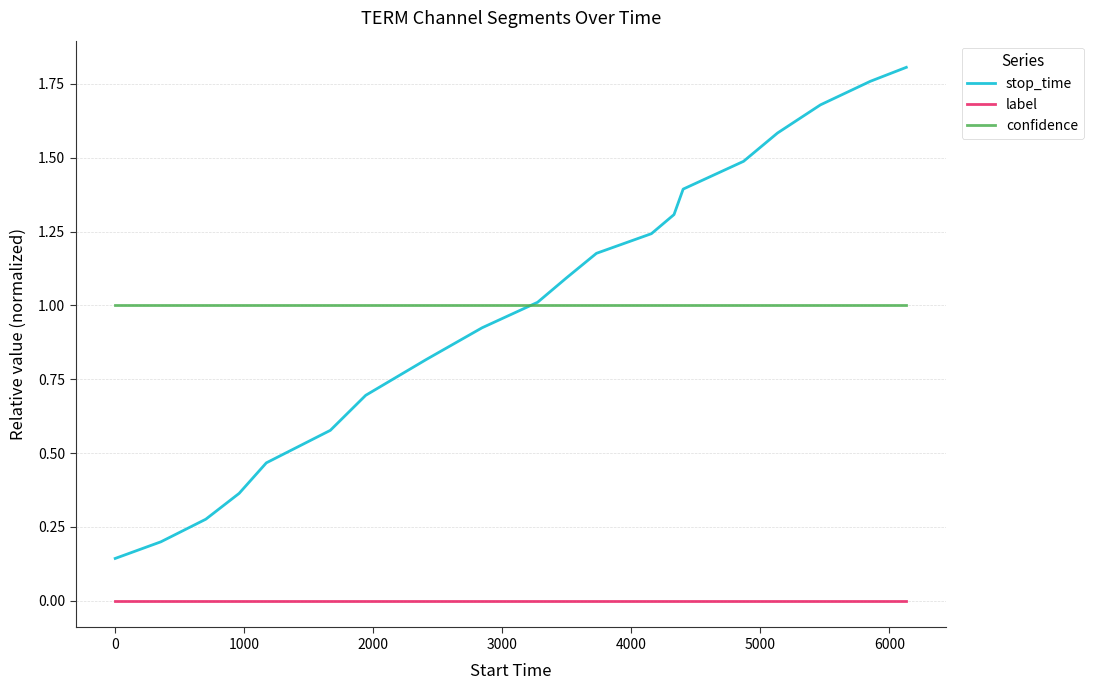

Rank the series by their maximum value, from lowest to highest.

label, confidence, stop_time